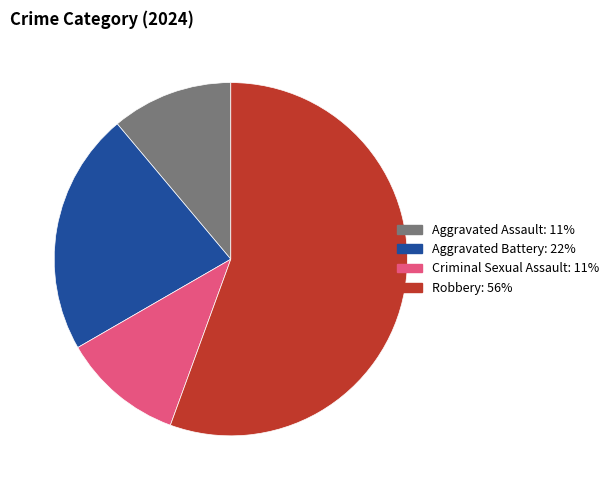

Is there any slice that represents more than half of the pie?

Yes